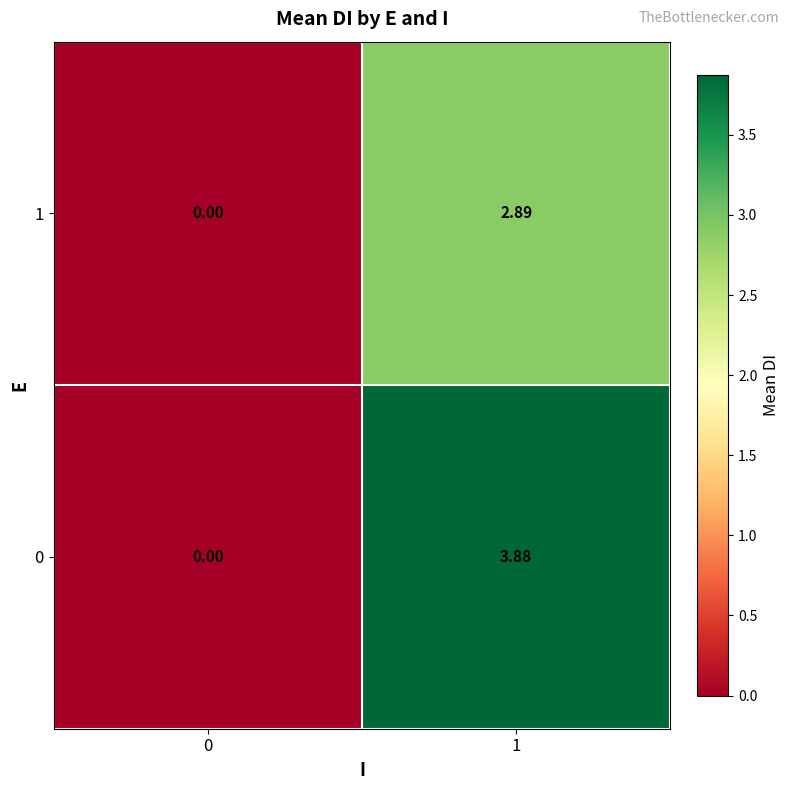

Is the value of 0 at 1 greater than the value of 1 at 1?

Yes